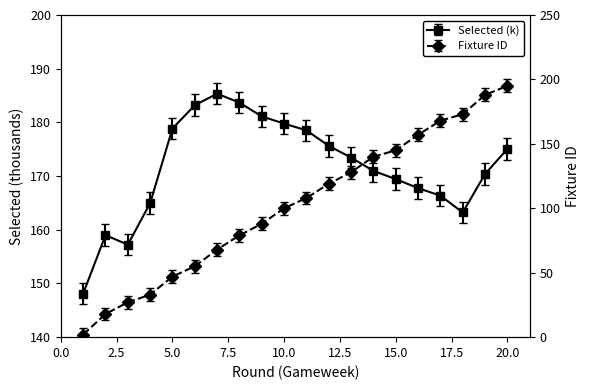

Rank the series by their maximum value, from lowest to highest.

selected, fixture